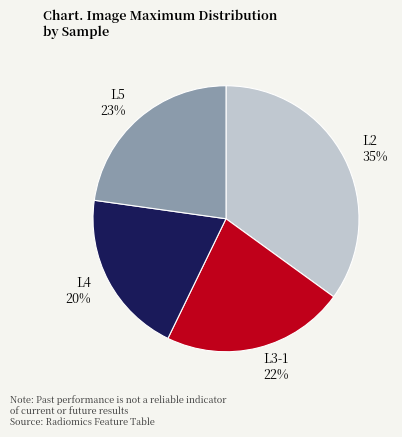

Is L2 the majority of the pie?

No